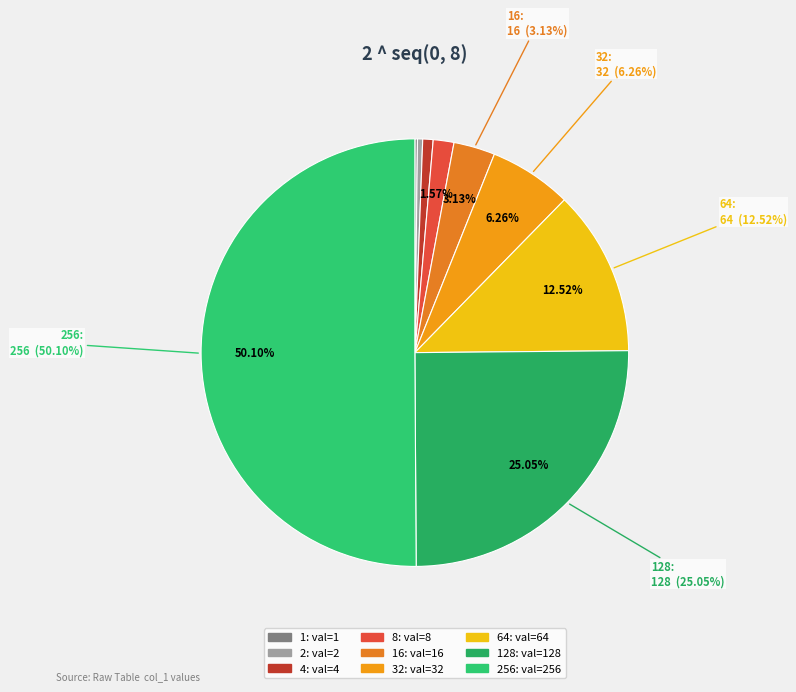

Is it true that 256 is 45% of the pie?

False